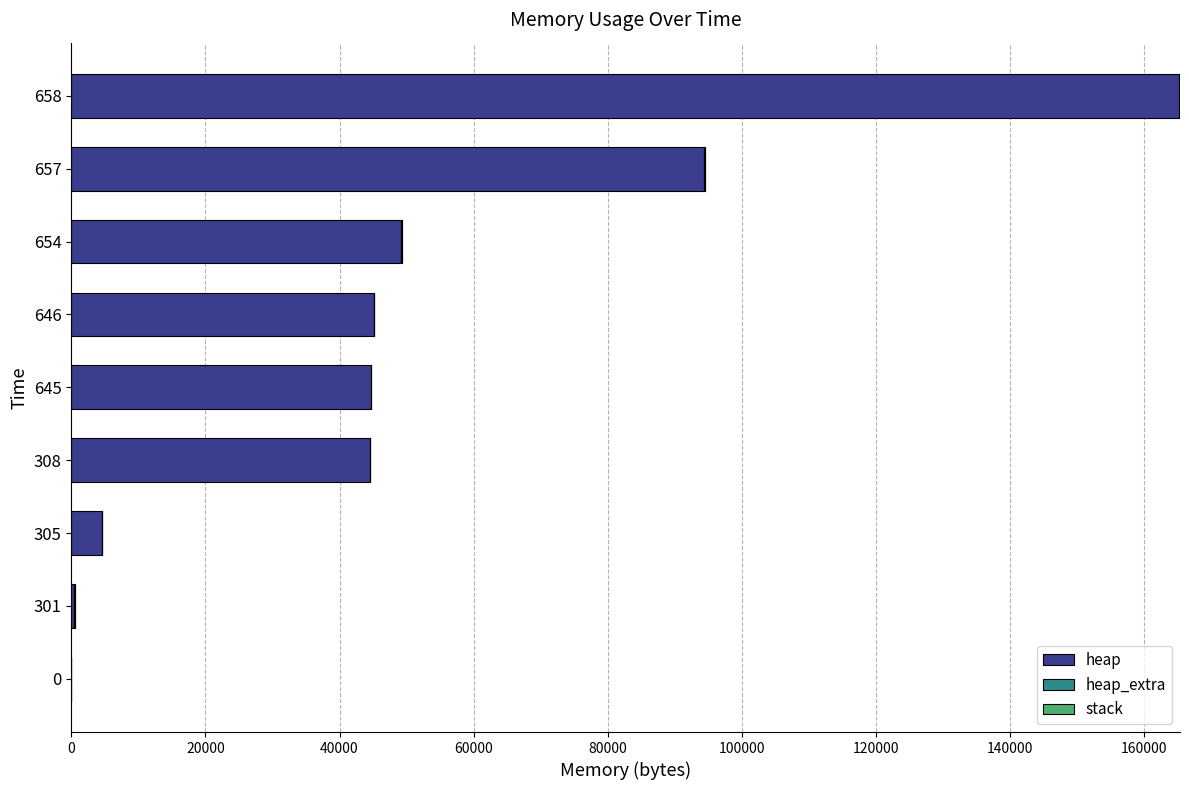

At which category is the sum across all series the highest?

658